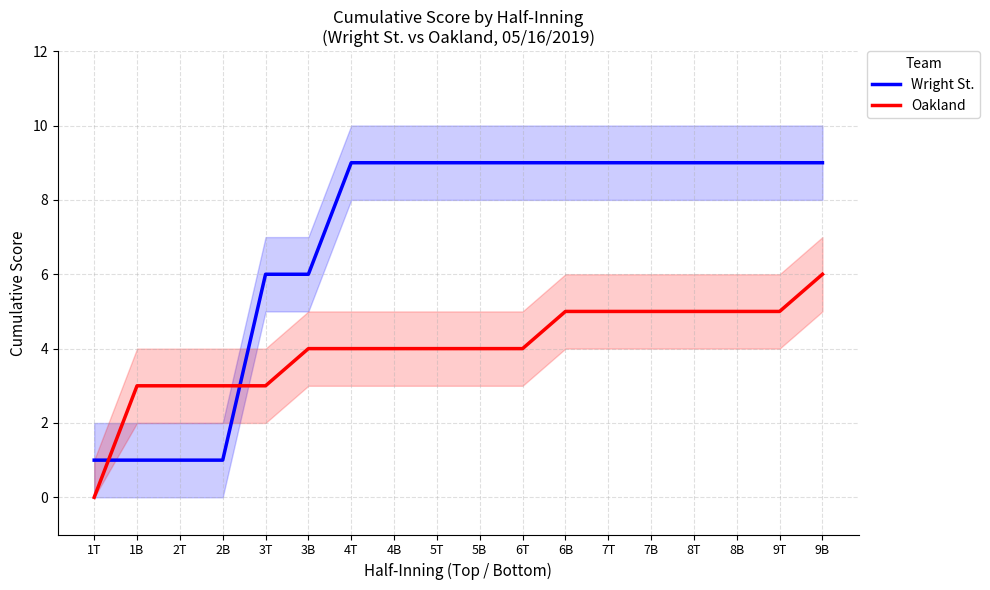

How many lines are shown in the chart?

2